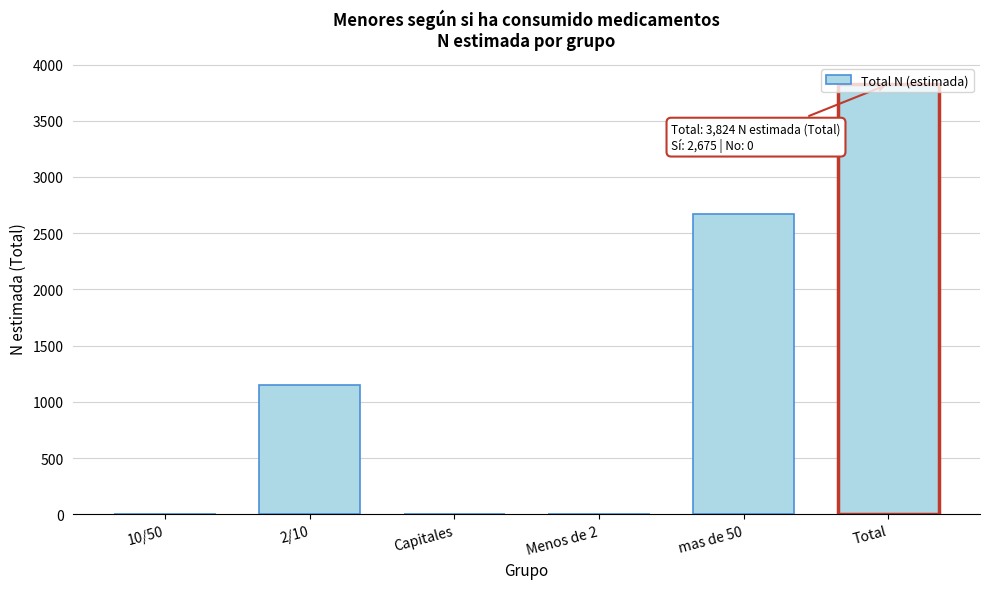

Which category has the highest value across all series?

Total